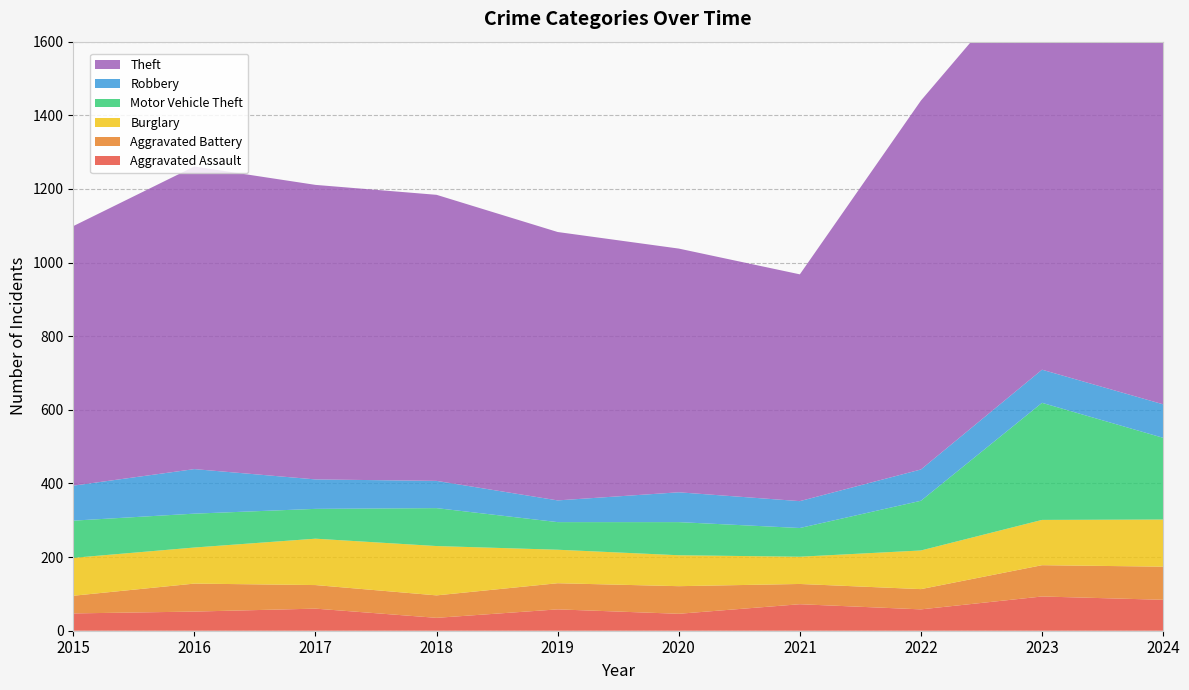

Reading left to right, extract all data points from this chart.

Aggravated Assault: 2015=47	2016=52	2017=60	2018=35	2019=58	2020=46	2021=72	2022=58	2023=93	2024=84
Aggravated Battery: 2015=48	2016=76	2017=64	2018=61	2019=71	2020=75	2021=55	2022=55	2023=85	2024=90
Burglary: 2015=103	2016=98	2017=126	2018=134	2019=91	2020=84	2021=74	2022=105	2023=123	2024=128
Motor Vehicle Theft: 2015=101	2016=92	2017=81	2018=103	2019=75	2020=90	2021=78	2022=135	2023=318	2024=222
Robbery: 2015=95	2016=121	2017=80	2018=74	2019=59	2020=81	2021=73	2022=85	2023=90	2024=91
Theft: 2015=705	2016=822	2017=800	2018=777	2019=729	2020=662	2021=616	2022=1002	2023=1117	2024=1084